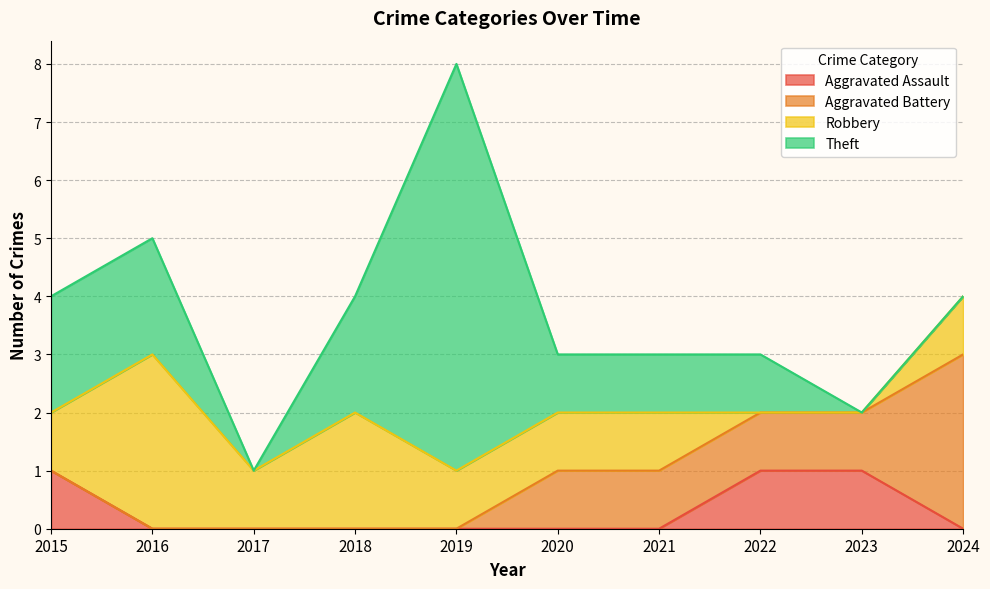

What is the sum of the Robbery values at 2015 and 2023?

1